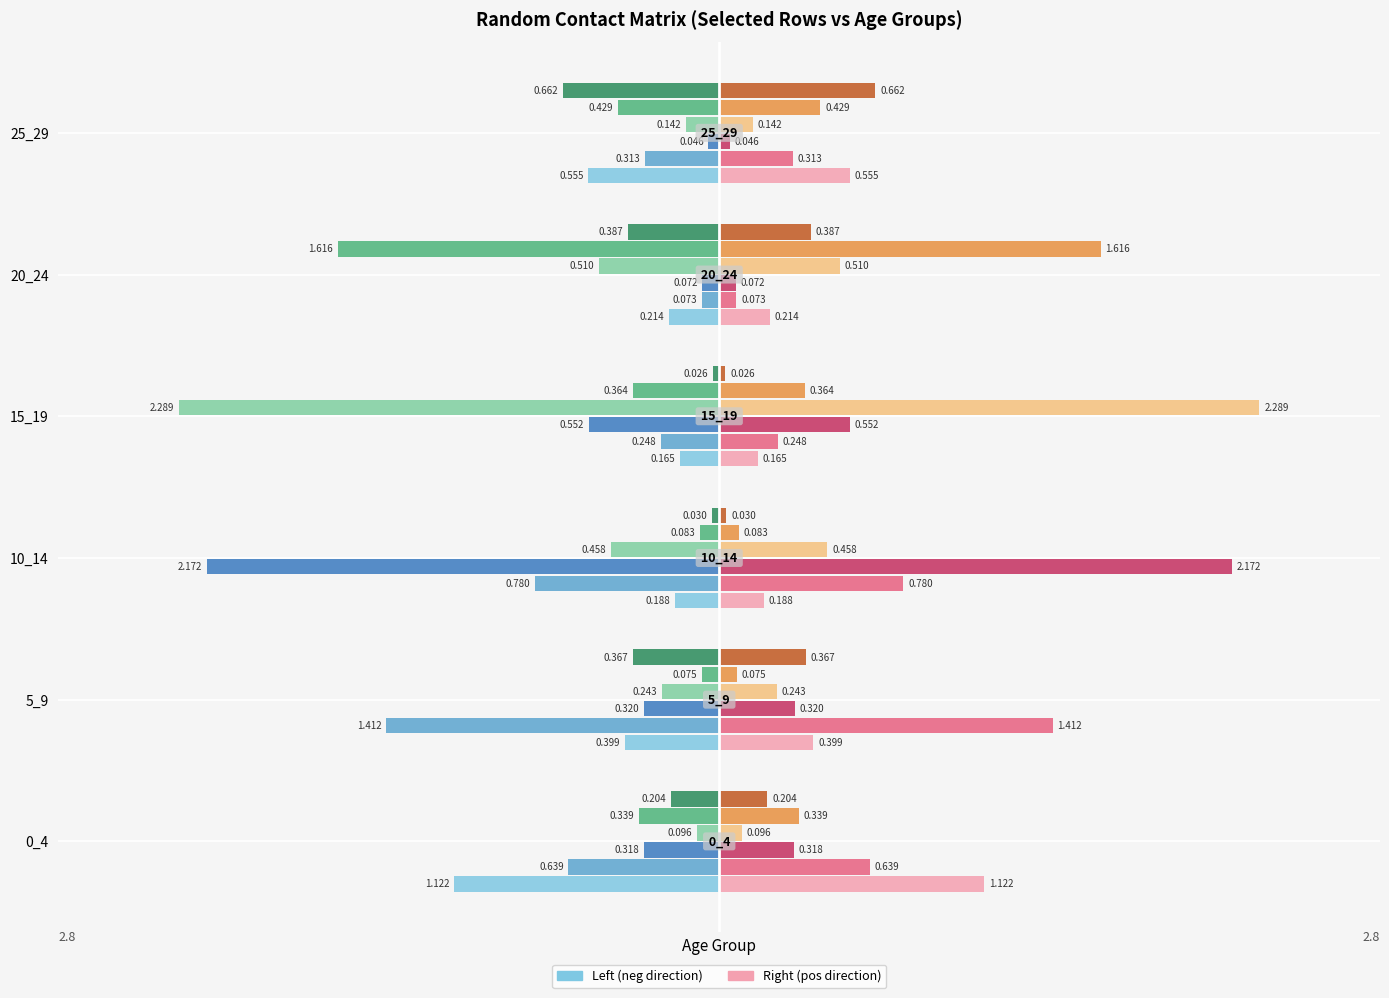

Count the number of data series in this chart.

12